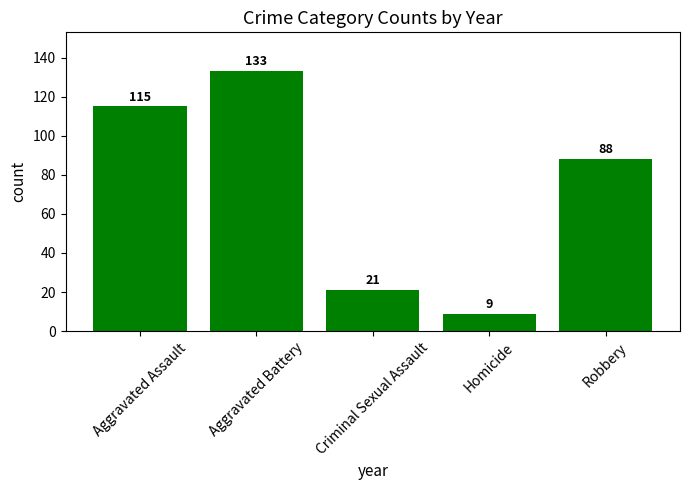

Approximately how many times larger is the value at Criminal Sexual Assault compared to Homicide?

2.3